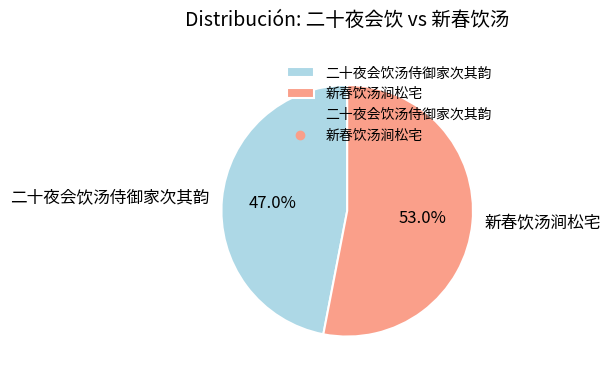

What percentage is the 新春饮汤涧松宅 slice, to the nearest percent?

53%